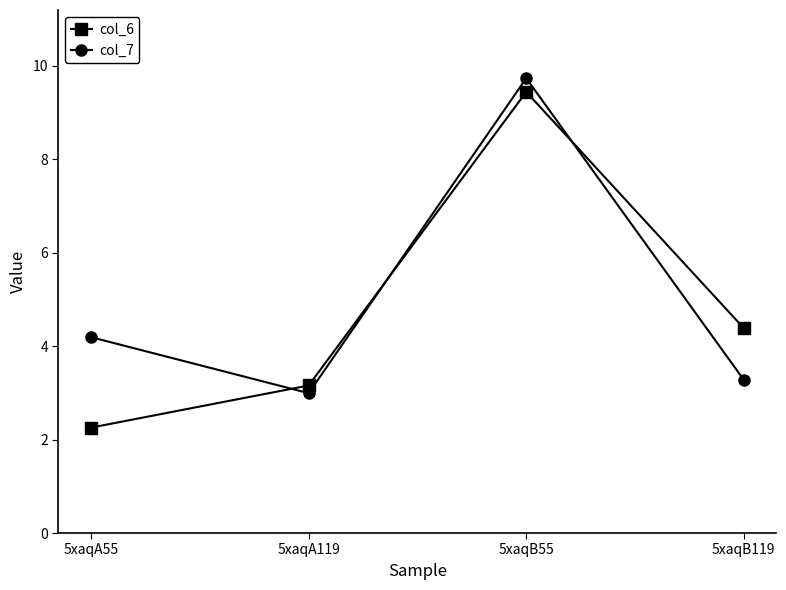

At 5xaqA119, list the series in order from largest to smallest.

col_6, col_7